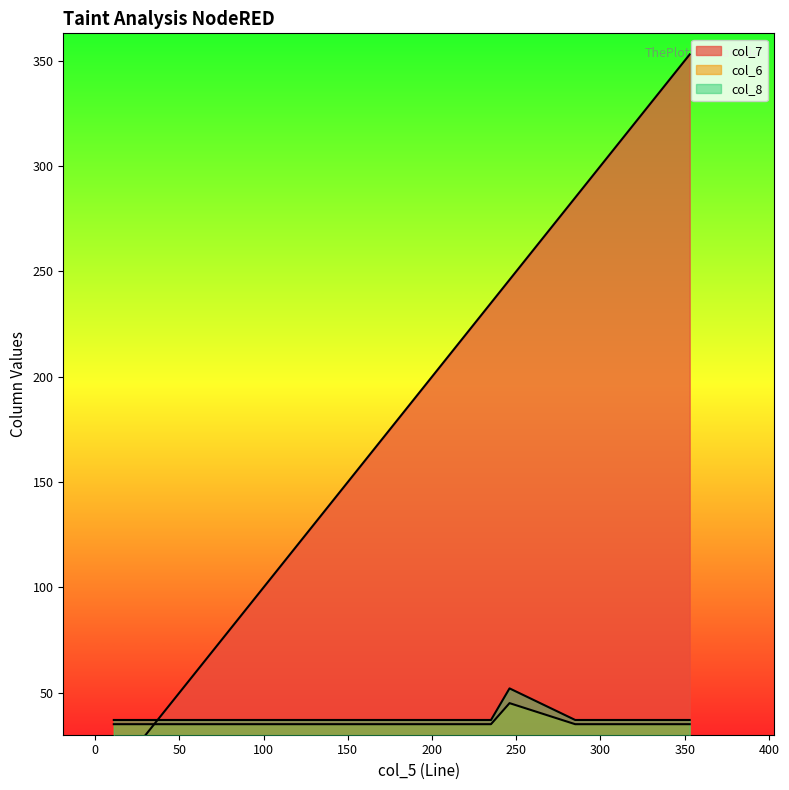

Rank the series at 11 from highest to lowest value.

col_8, col_6, col_7